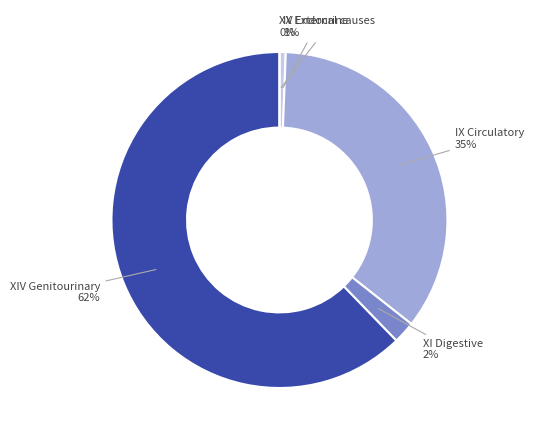

What percentage is NOT represented by IV Endocrine, nutritional and metabolic?

99.4%